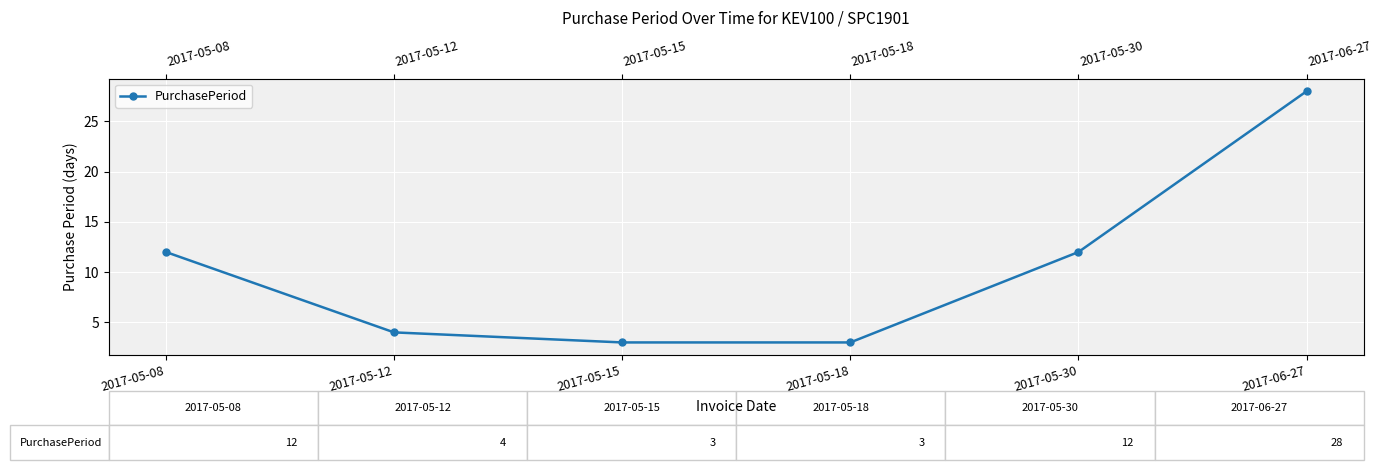

How many distinct data groups are displayed?

1